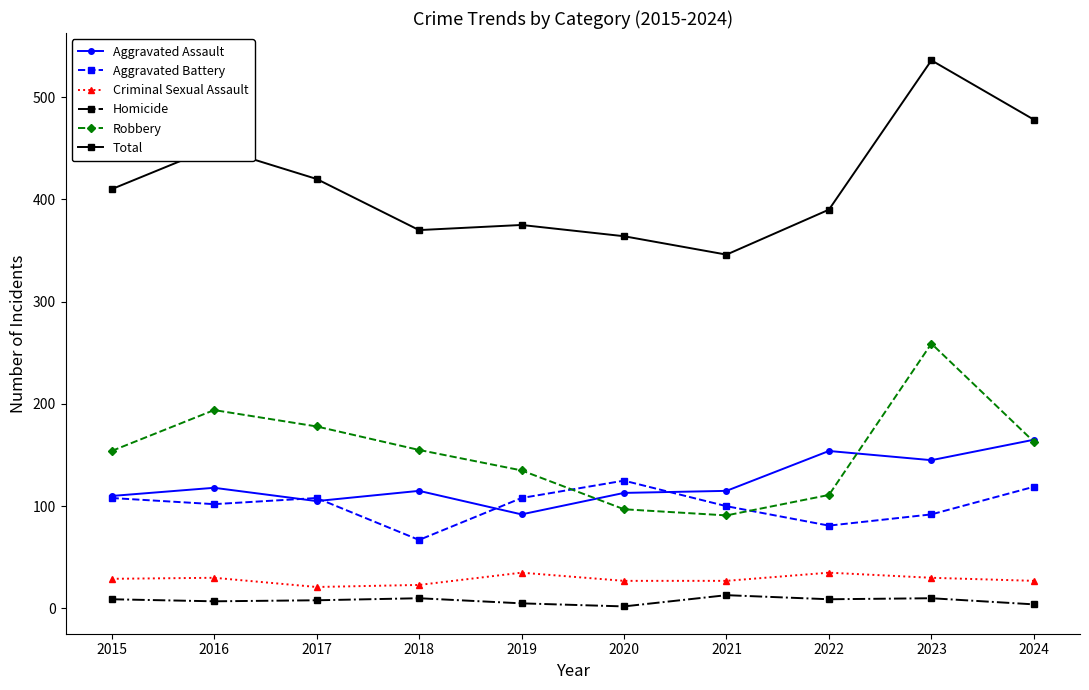

The value of Aggravated Assault at 2019 is 61. True or false?

False